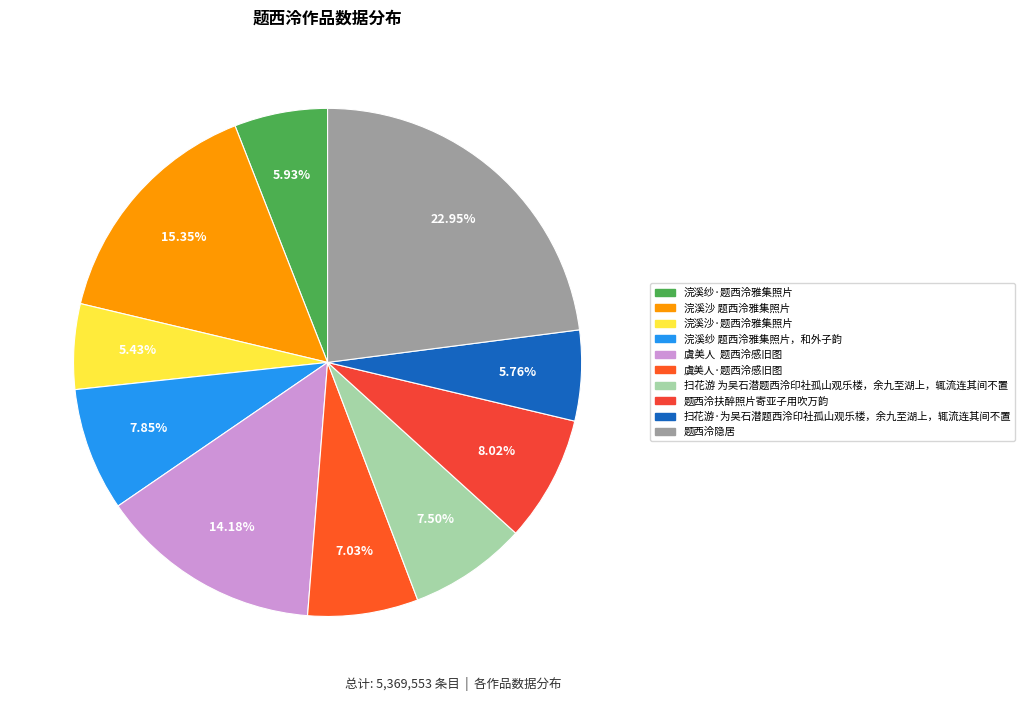

Does any single category account for the majority?

No